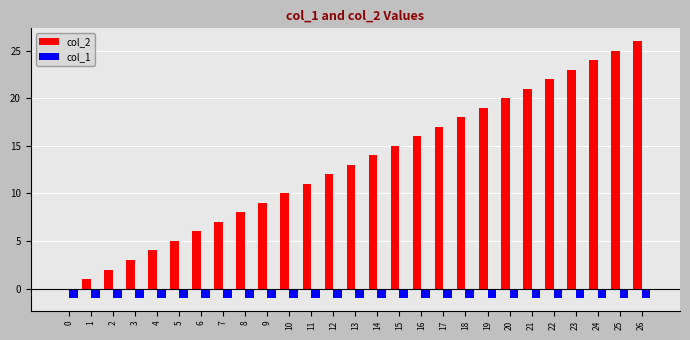

Is it true that col_1 equals -1 at 10?

True